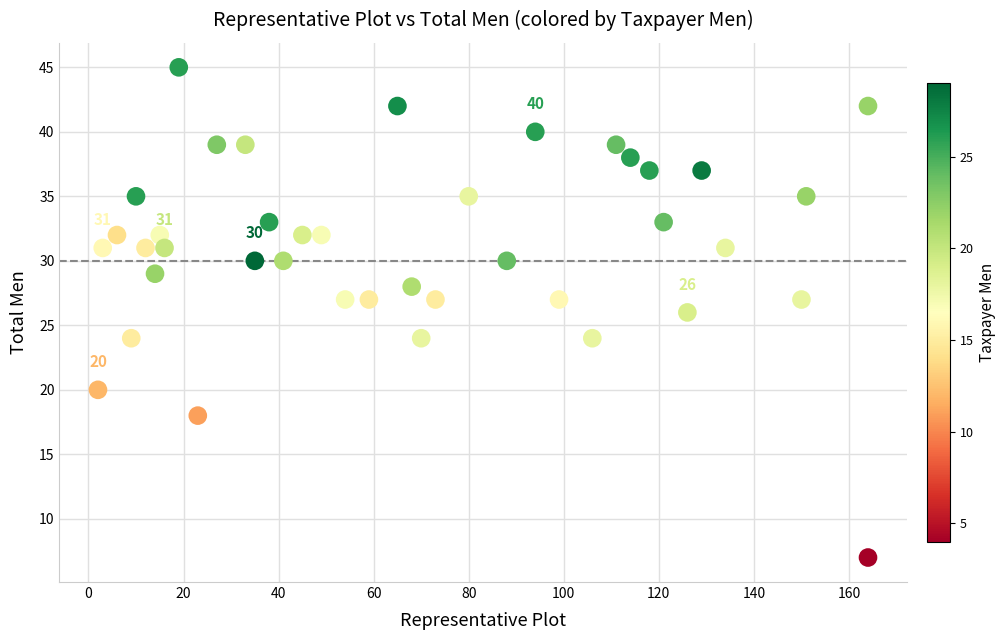

What is the range of X values (max minus min)?

162